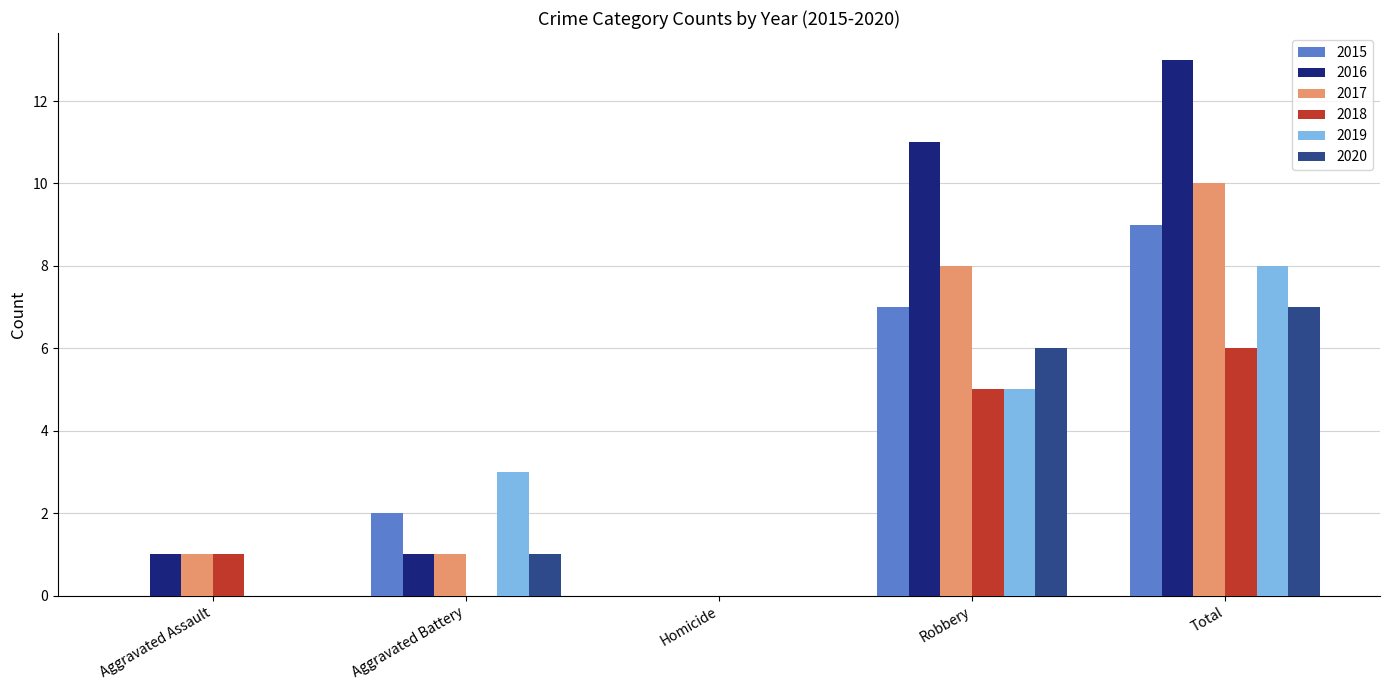

What is the total value across all series at Aggravated Battery?

8